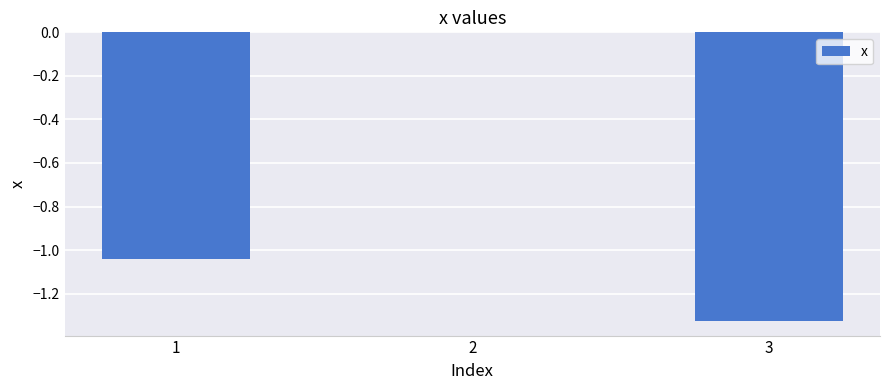

True or false: the data shows -0.7 at 1.

False